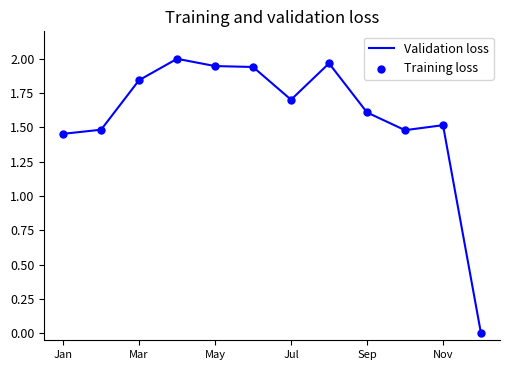

What are all the series names shown in the legend?

Validation loss, Training loss